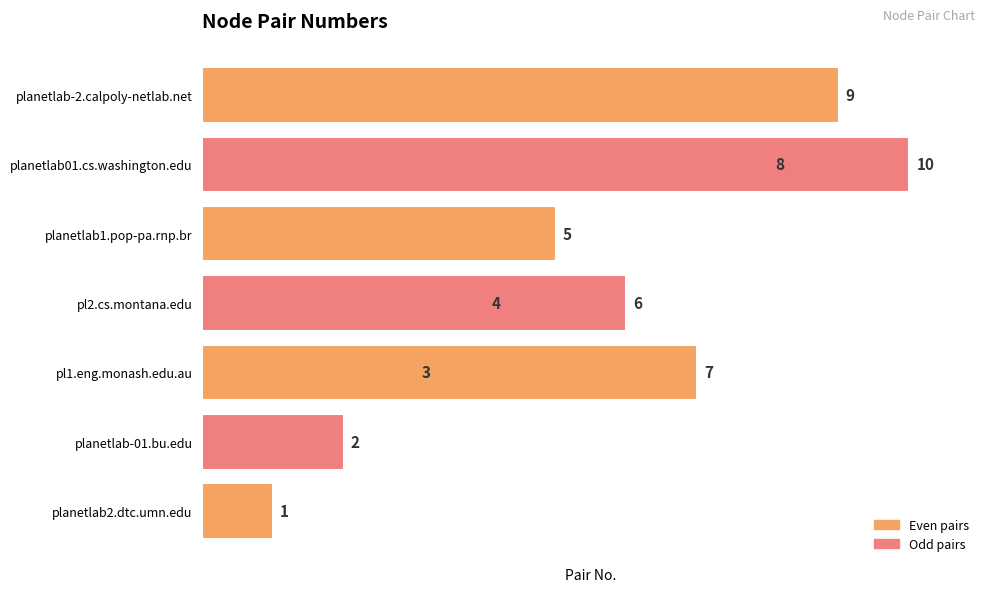

Reading left to right, what are all the values shown in this chart?

1	2	3	4	5	6	7	8	9	10